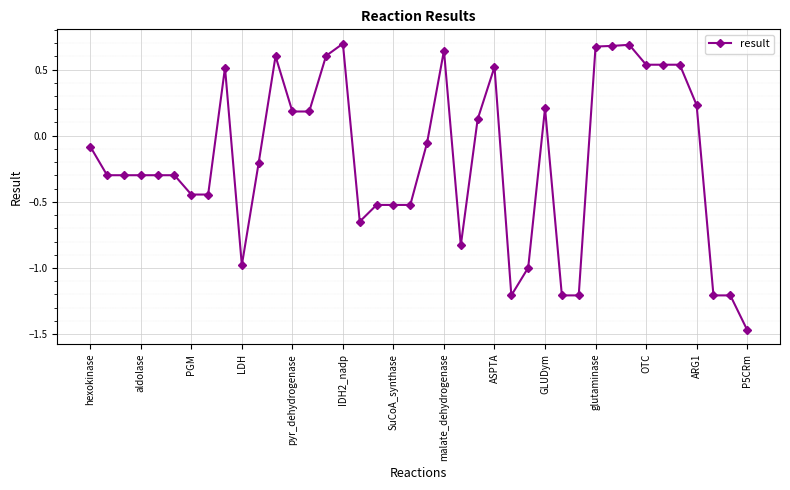

How many lines are shown in the chart?

1